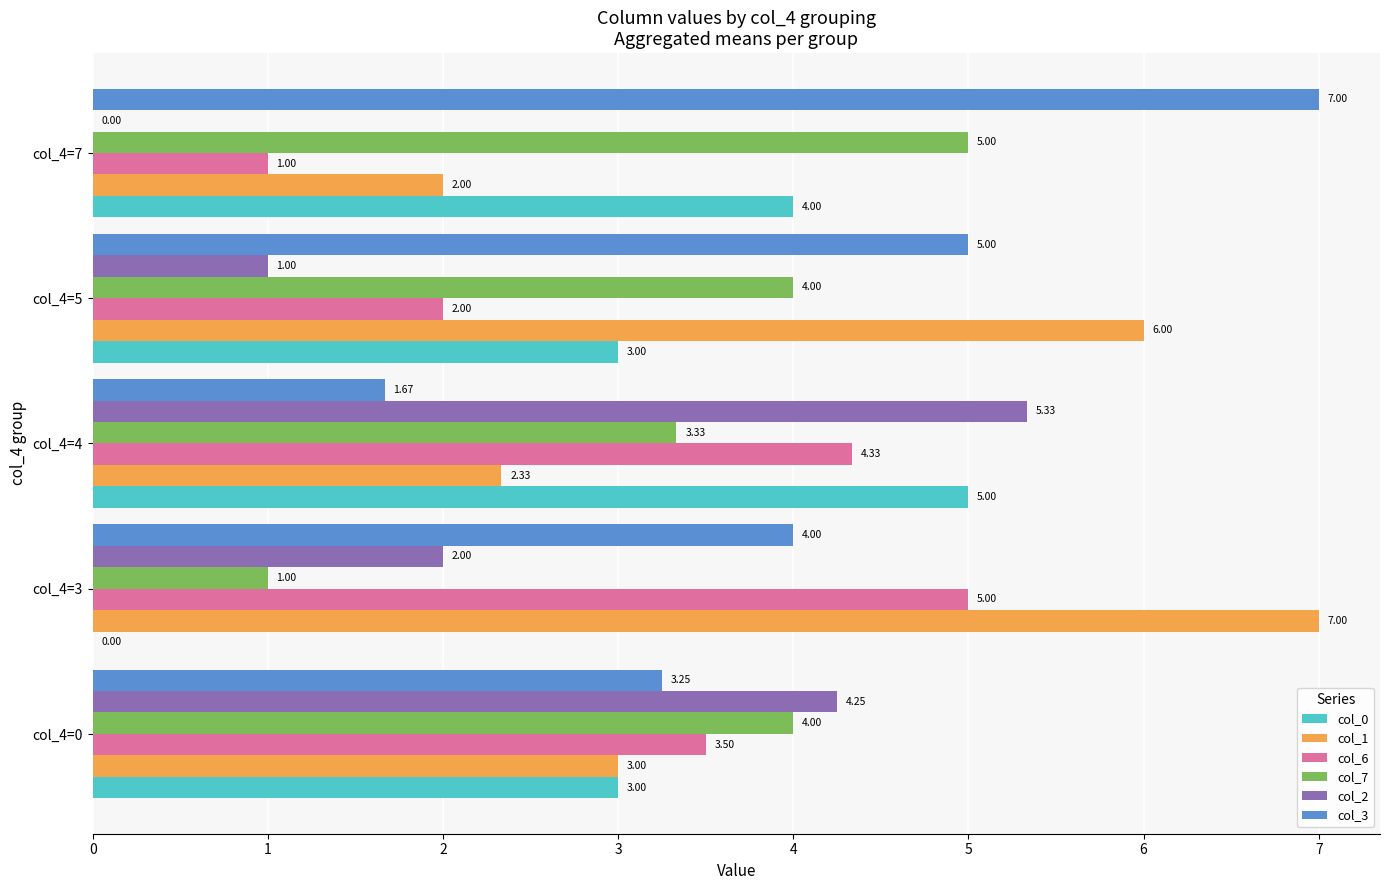

What is the sum of all col_7 values?

17.3